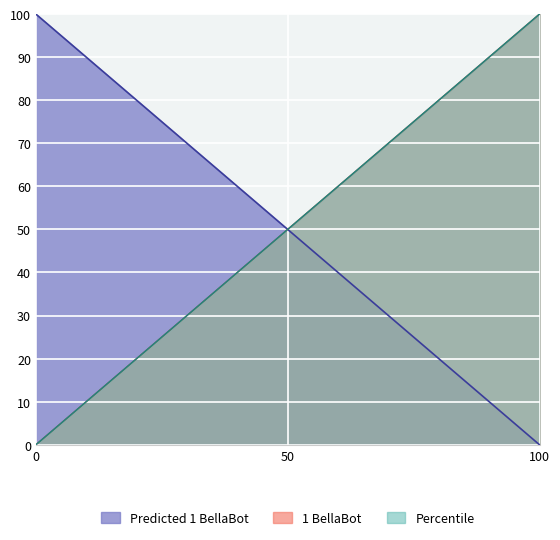

What is the difference between the maximum and second lowest values in the 1 BellaBot series?

93.8